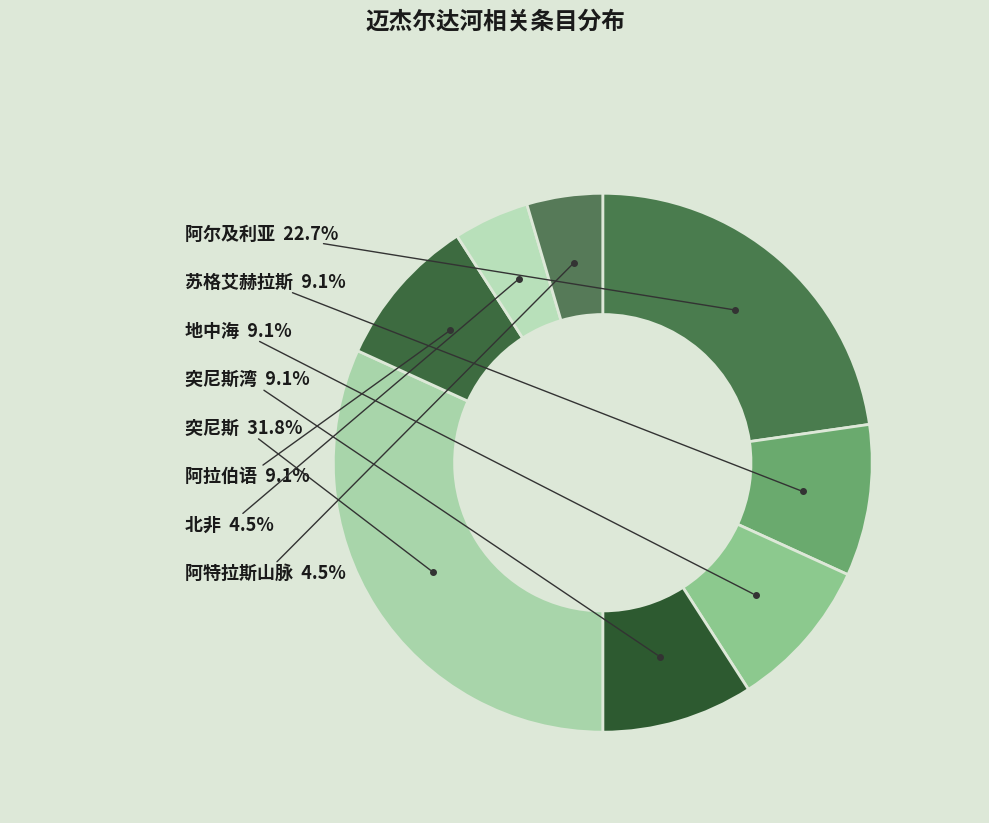

To the nearest percent, what is the difference between the largest and smallest slice percentages?

27%